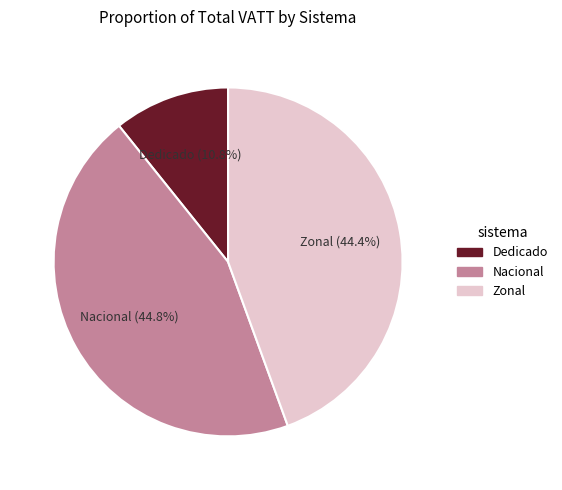

Between Zonal and Dedicado, which is larger?

Zonal